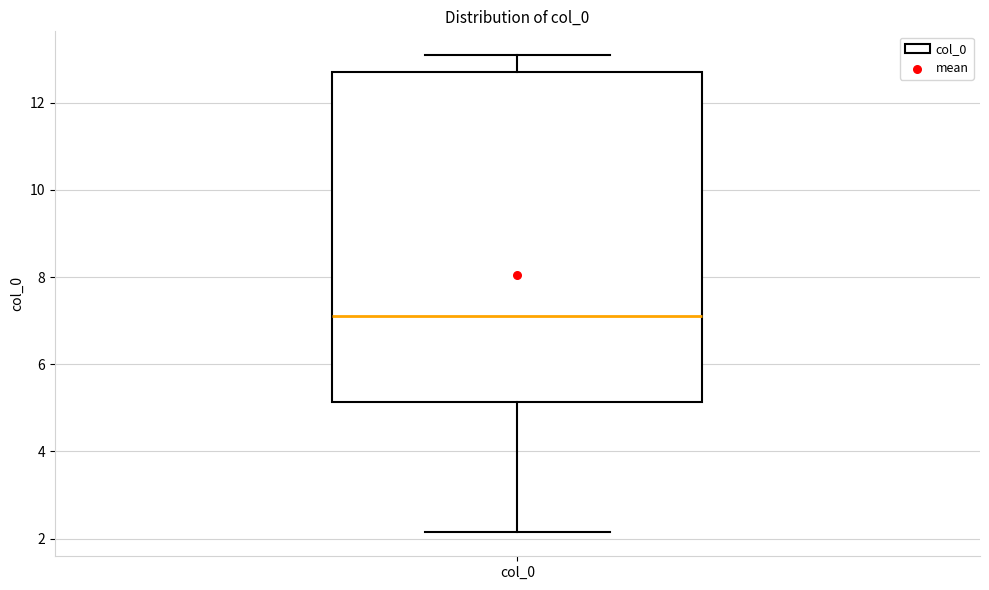

Transcribe this box plot: give where the median line is, the range the box spans, and where the two whiskers end, as read against the y-axis. The values are not printed on the chart, so give them approximately, as read against the axis.

median 7.2, box 5.2 to 12.8, whiskers 2.2 to 13.0